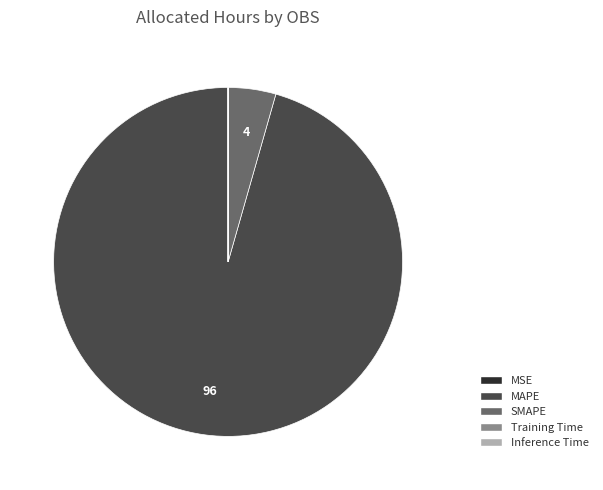

Which category accounts for the majority?

MAPE